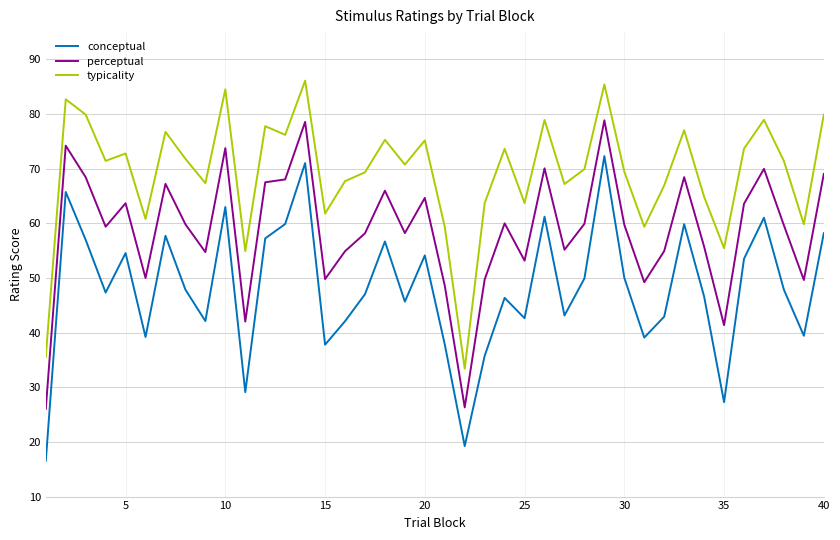

List the series in order of their overall mean, highest first.

typicality, perceptual, conceptual